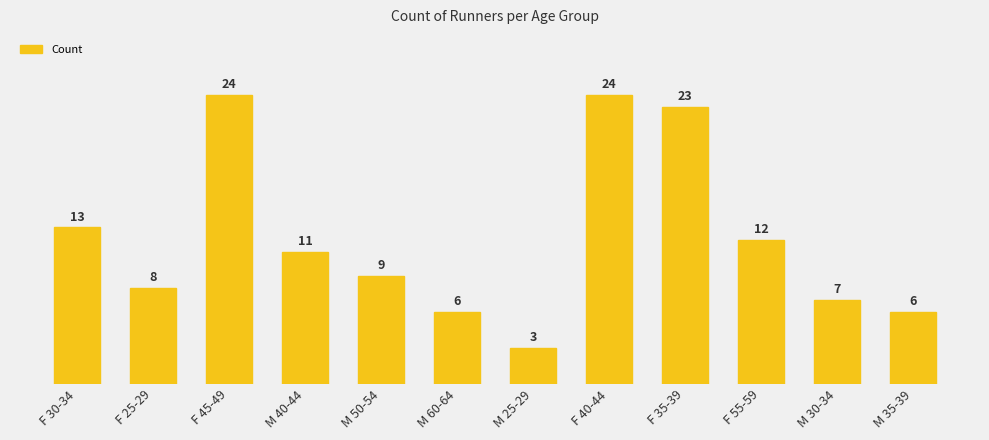

The value at F 55-59 is 12. True or false?

True